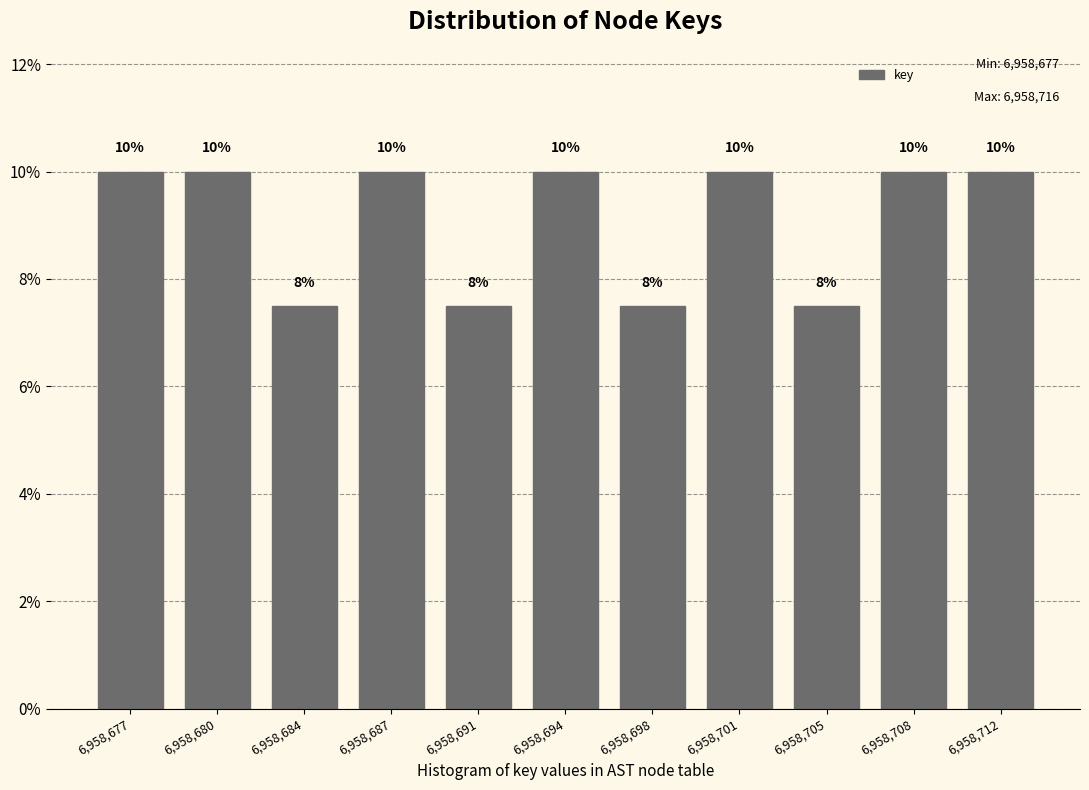

Read the value at 6,958,680.

10.0